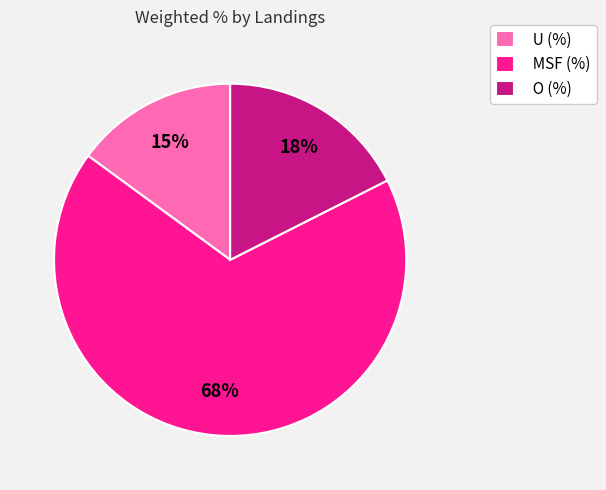

Combined, do O (%) and MSF (%) account for over 50%?

Yes